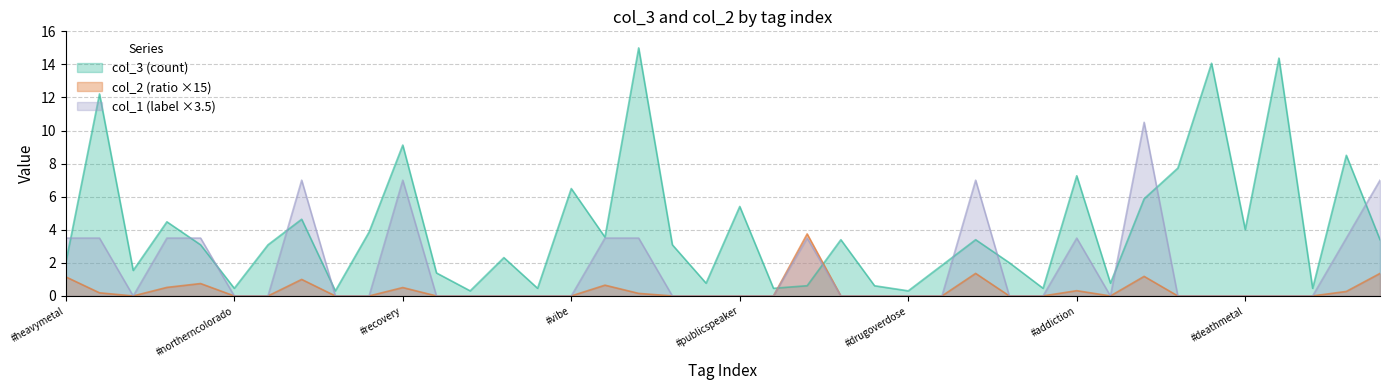

The value of col_2 at #digitalillustration is 0.7. True or false?

True